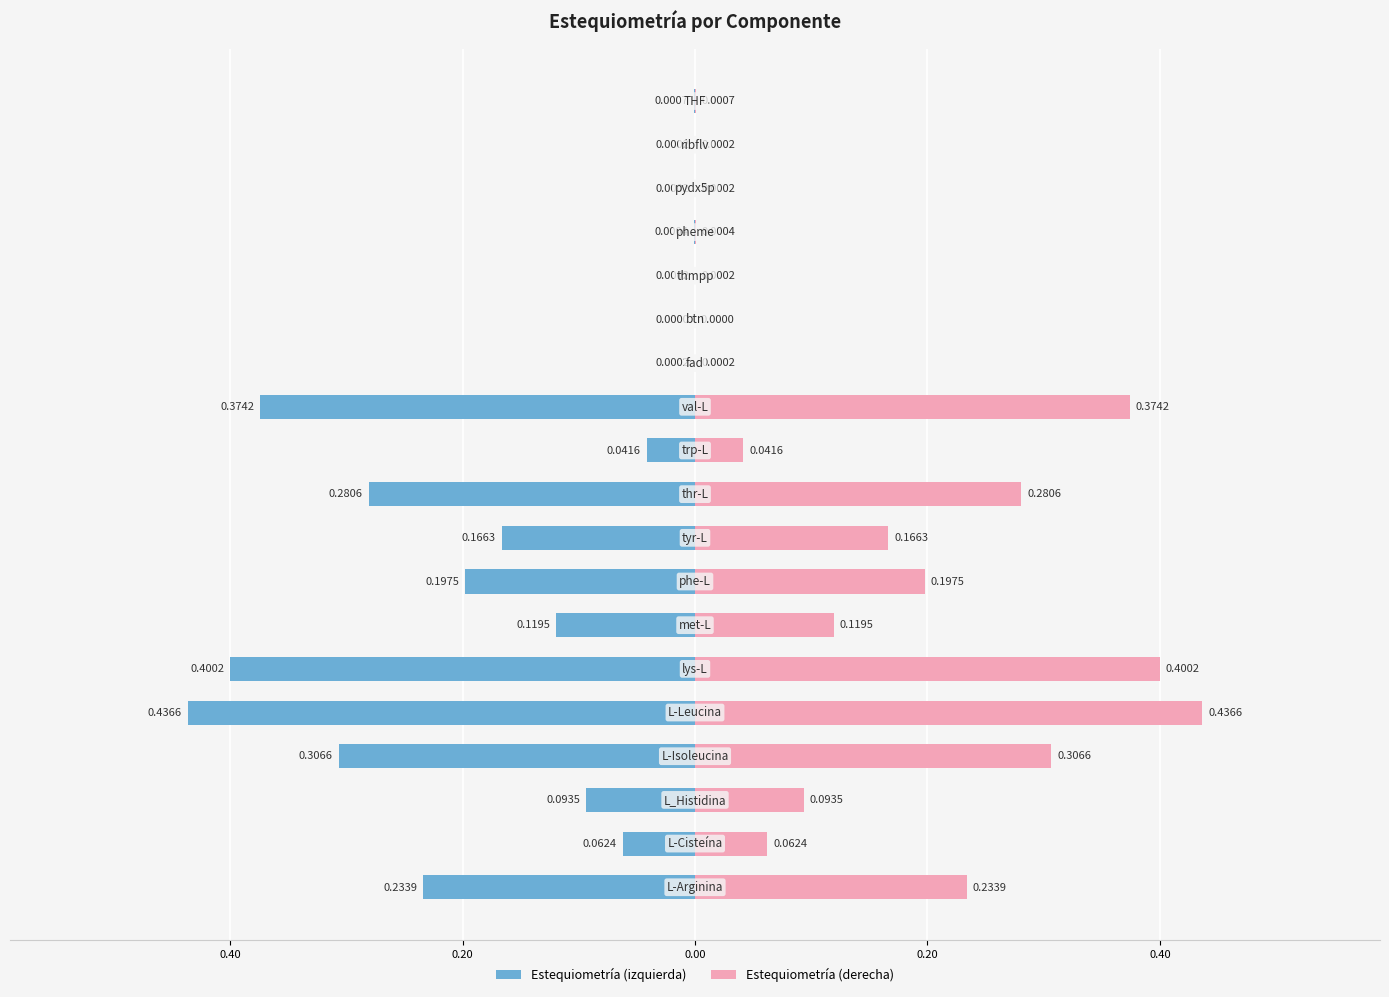

The Estequiometría (left) series shows -0.1 at 7. True or false?

False